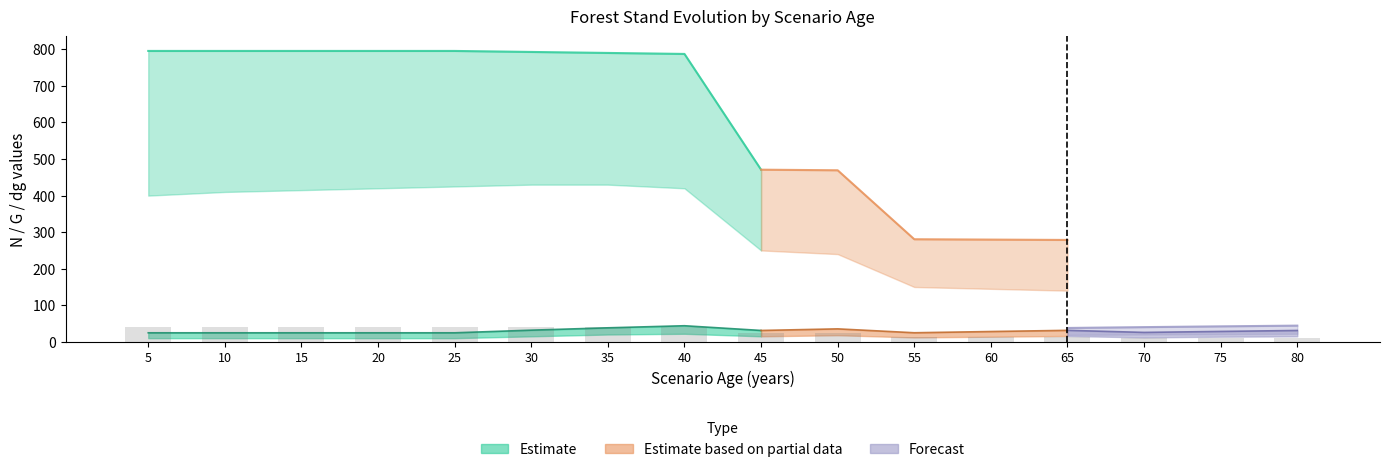

Between 15 and 20, which is larger?

15